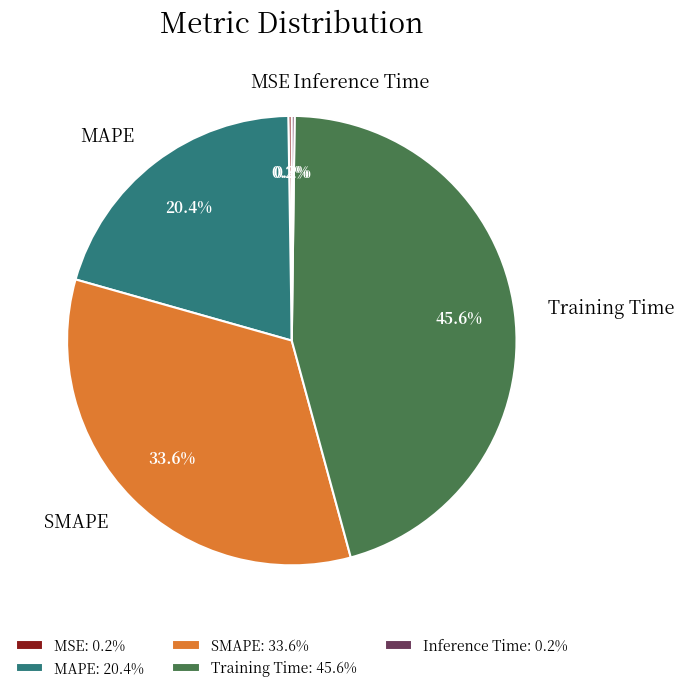

Between MAPE and Training Time, which is larger?

Training Time